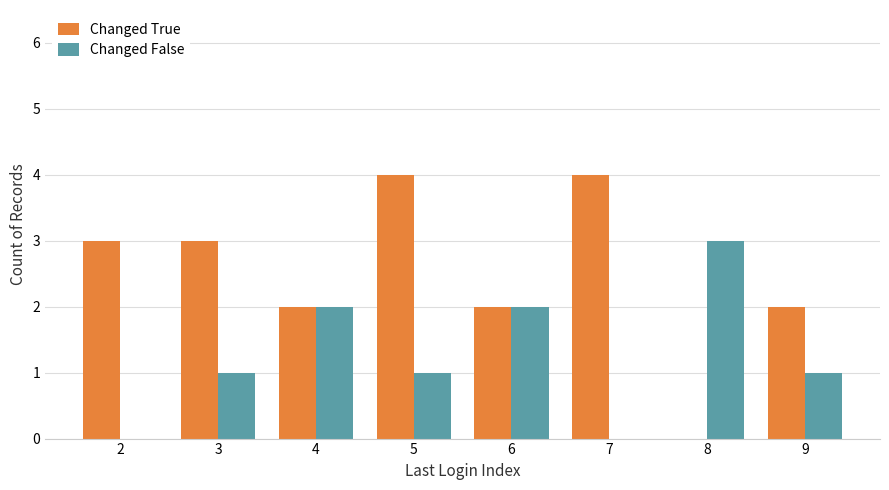

What is the highest value of the Changed False series?

3